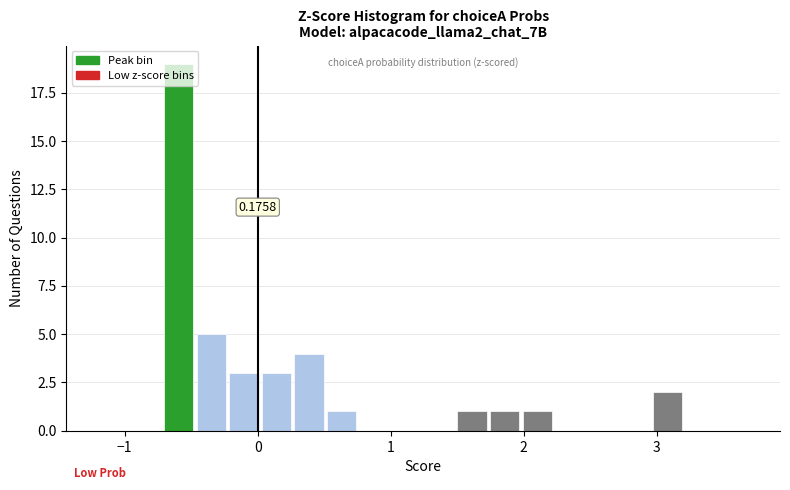

Read against the x-axis, roughly where is the centre of the tallest bar?

-0.6